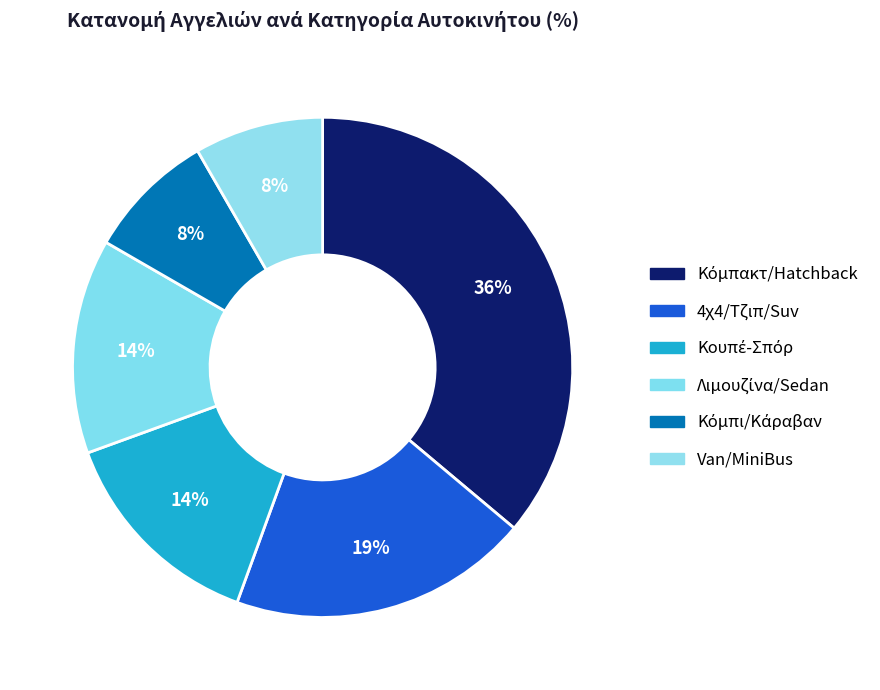

How many slices are in this pie chart?

6